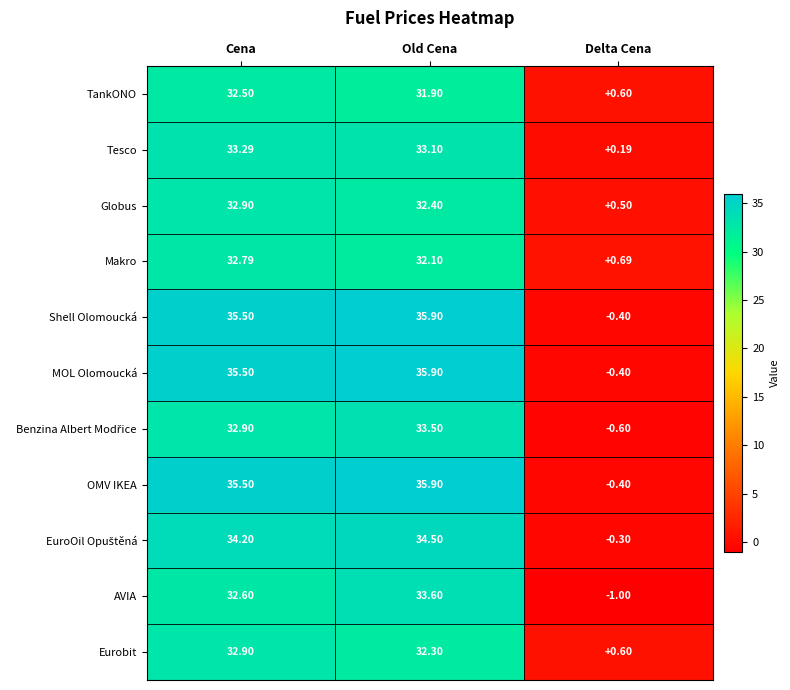

Which category has the lowest value across all series?

Delta Cena